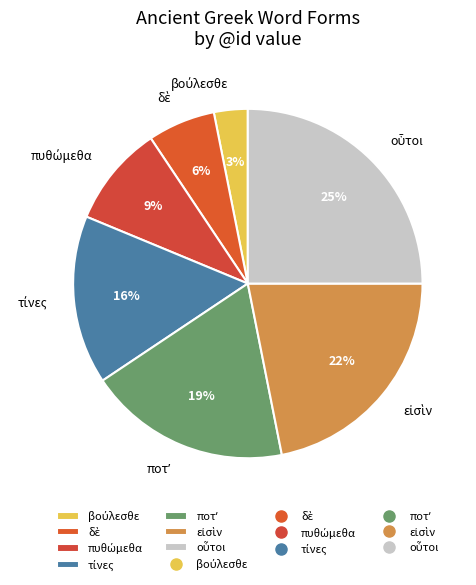

To the nearest percent, what is the average slice percentage?

14%